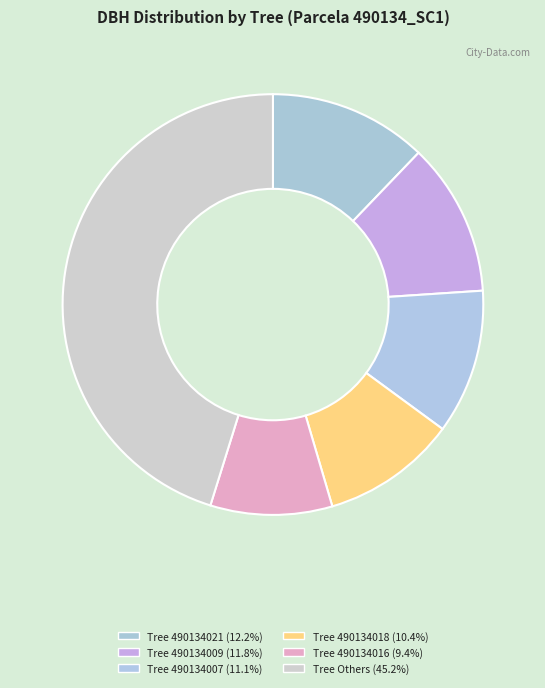

How many segments does this pie chart have?

6